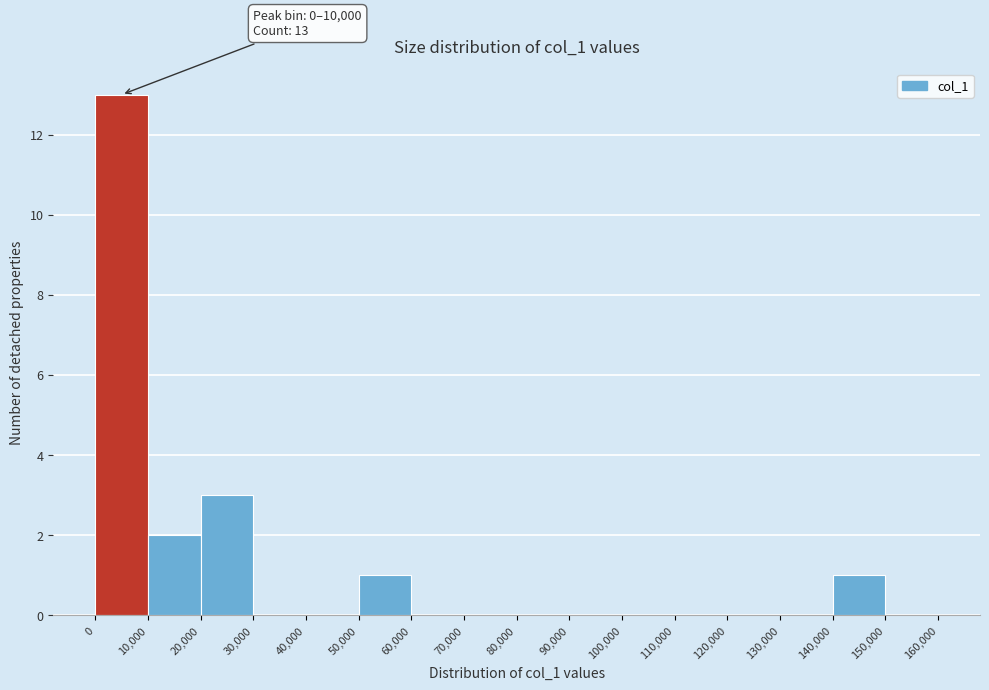

Which range on the x-axis has the tallest bar?

0 to 10,000